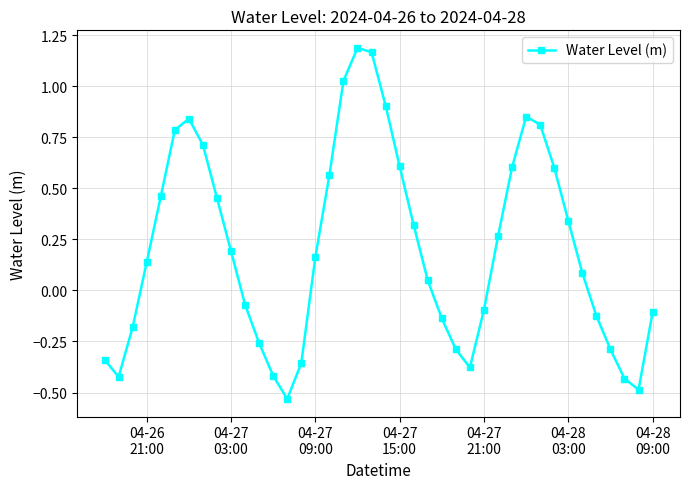

True or false: the data has more than 1 interior local peaks.

True